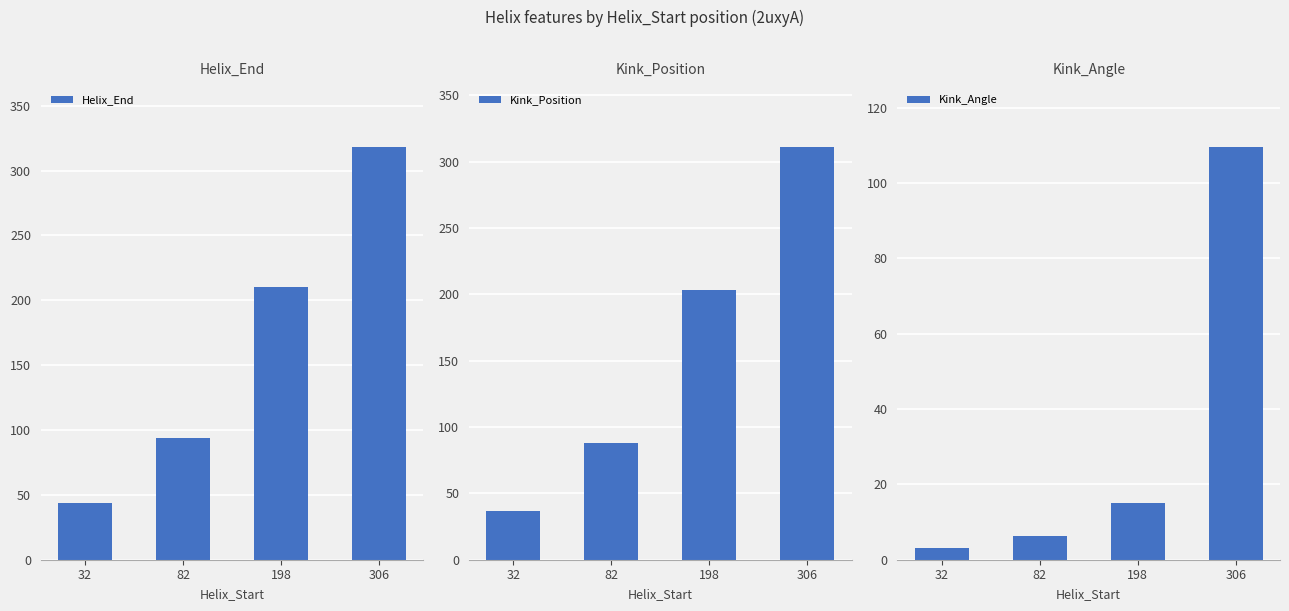

How many values in the Helix_End series exceed 210?

1